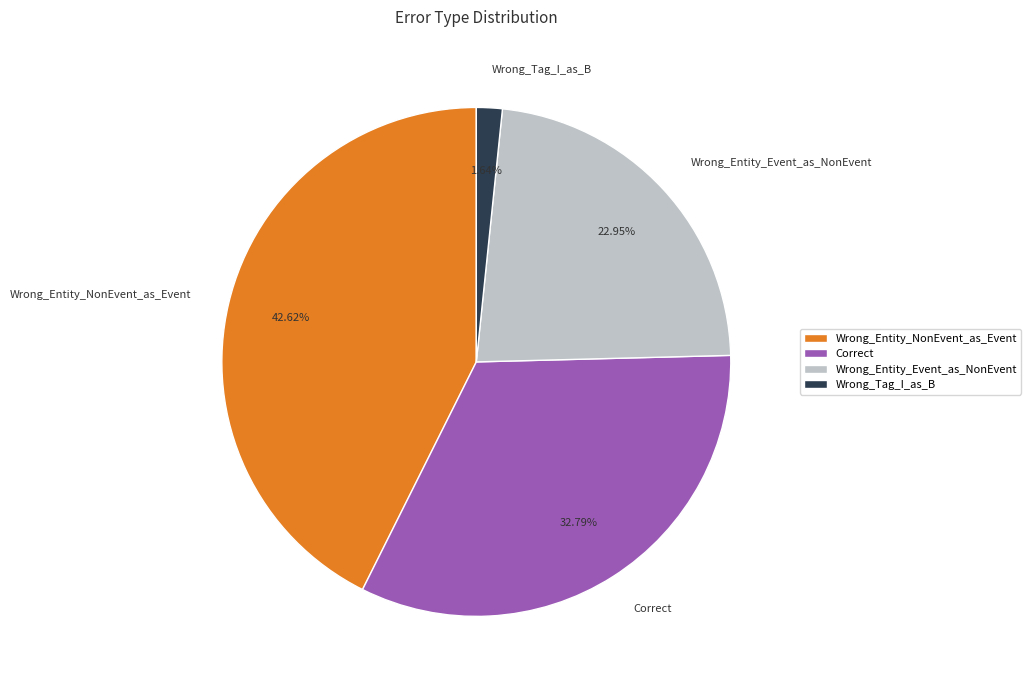

To the nearest percent, what portion does Correct represent?

33%